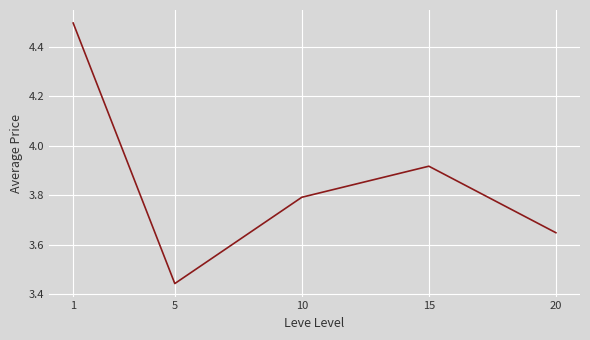

Rank the categories by value from highest to lowest.

1, 15, 10, 20, 5